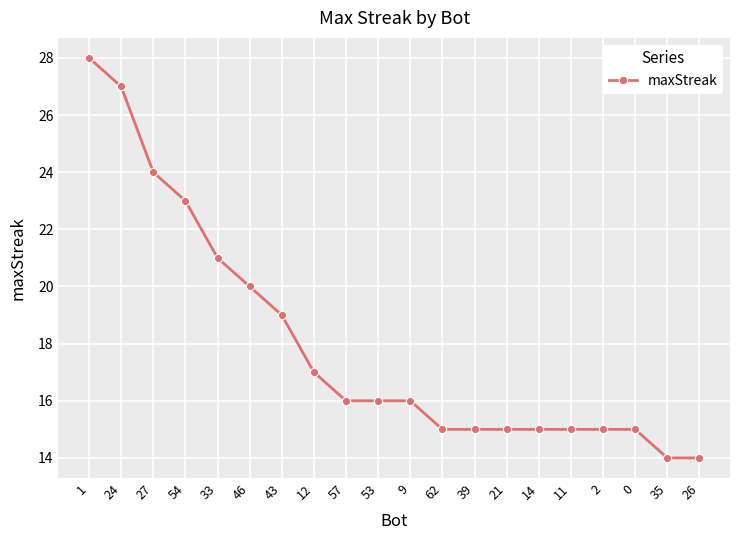

Reading left to right, list all the values displayed in this chart.

28	27	24	23	21	20	19	17	16	16	16	15	15	15	15	15	15	15	14	14